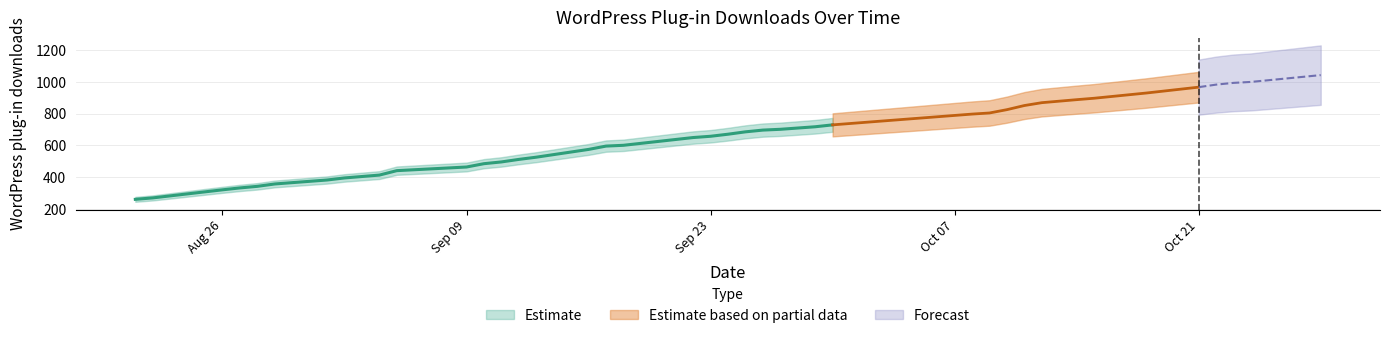

Rank the categories by value from lowest to highest.

2013-08-21, 2013-08-22, 2013-08-26, 2013-08-27, 2013-08-28, 2013-08-29, 2013-09-01, 2013-09-02, 2013-09-04, 2013-09-05, 2013-09-09, 2013-09-10, 2013-09-11, 2013-09-12, 2013-09-13, 2013-09-16, 2013-09-17, 2013-09-18, 2013-09-22, 2013-09-23, 2013-09-24, 2013-09-25, 2013-09-26, 2013-09-27, 2013-09-29, 2013-09-30, 2013-10-08, 2013-10-09, 2013-10-10, 2013-10-11, 2013-10-12, 2013-10-14, 2013-10-15, 2013-10-18, 2013-10-21, 2013-10-22, 2013-10-23, 2013-10-24, 2013-10-28